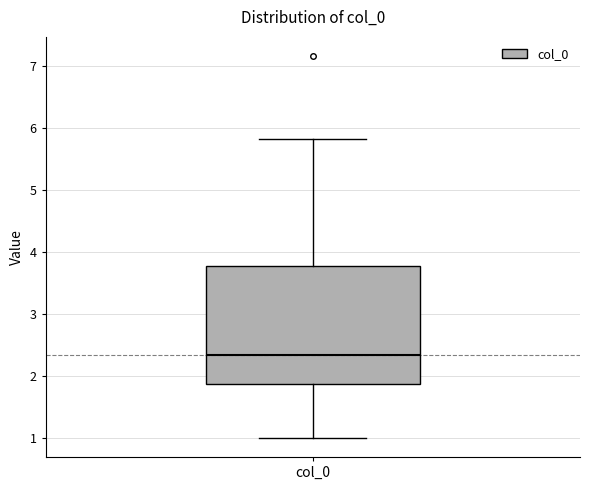

Read this box plot against the y-axis: the position of the median line, the range covered by the box, and the ends of both whiskers. The values are not printed on the chart, so give them approximately, as read against the axis.

median 2.3, box 1.9 to 3.8, whiskers 1.0 to 5.8